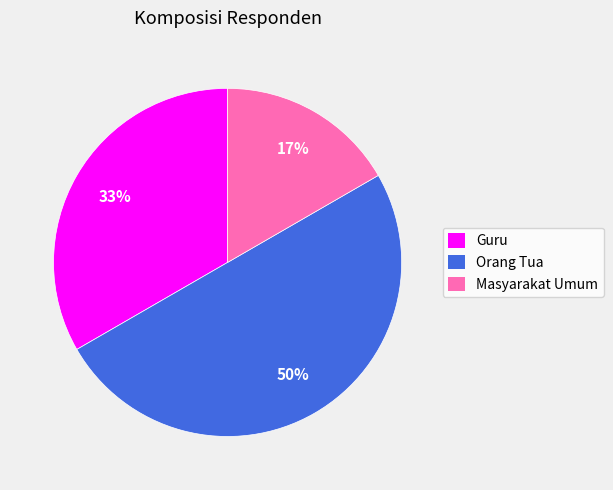

Rank the categories by value from lowest to highest.

Masyarakat Umum, Guru, Orang Tua